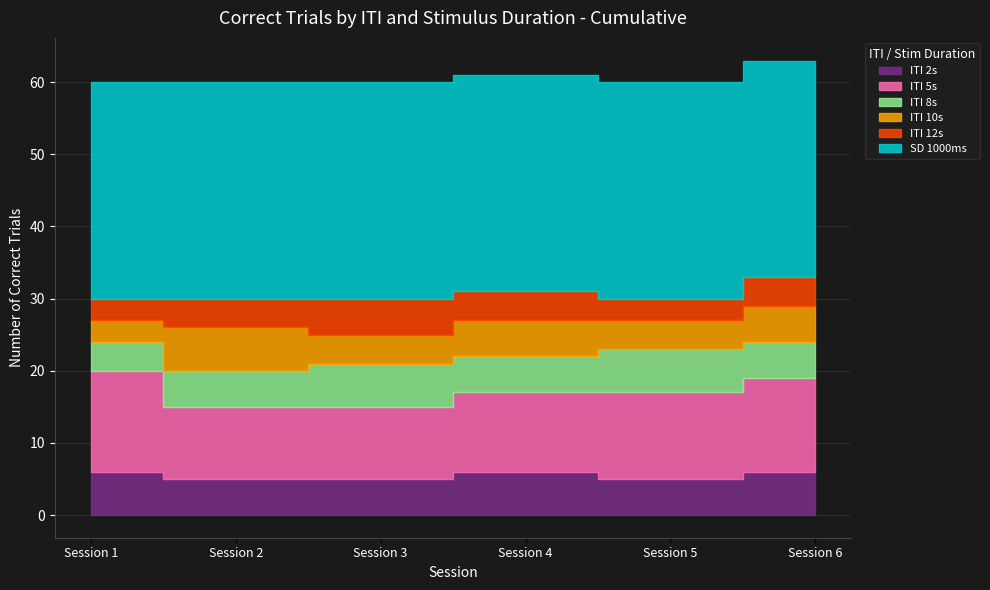

What is the average value of the ITI 12s series?

4